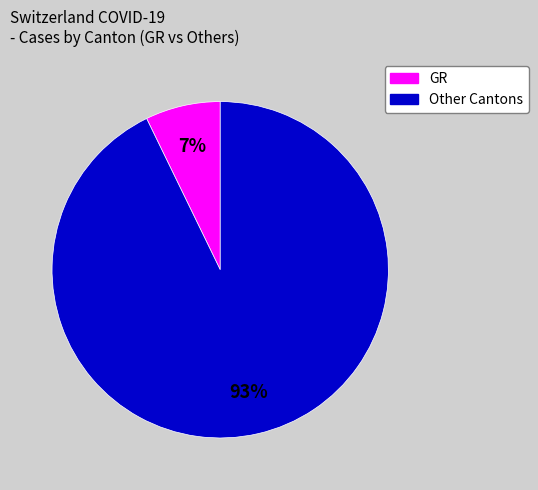

To the nearest percent, what is the difference between the largest and smallest slice percentages?

86%